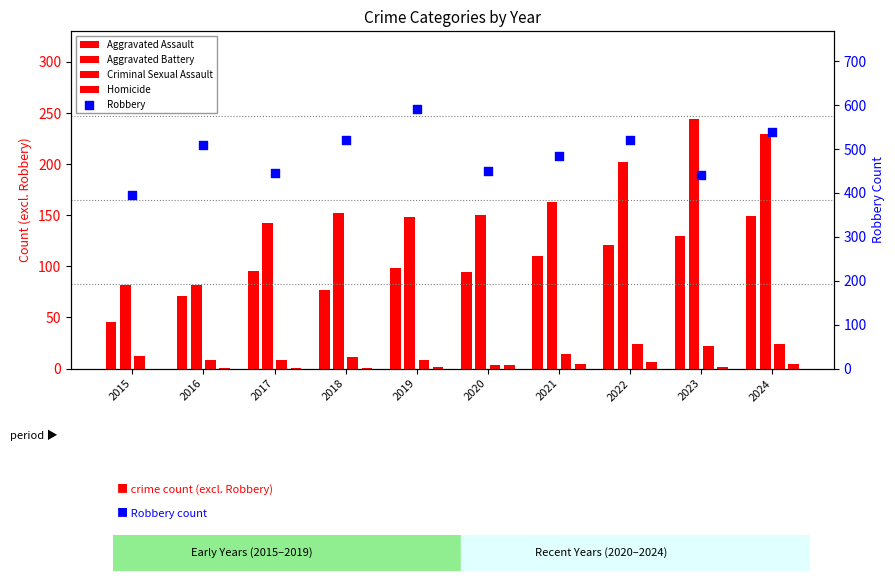

Which series has the largest total across all categories?

Robbery